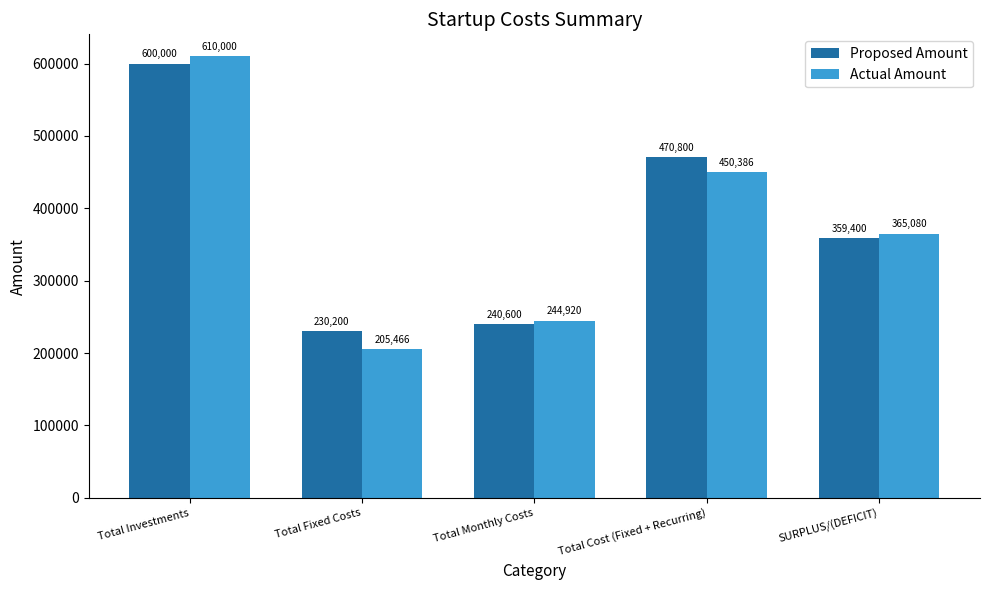

Reading left to right, extract all data points from this chart.

Proposed Amount: Total Investments=600000	Total Fixed Costs=230200	Total Monthly Costs=240600	Total Cost (Fixed + Recurring)=470800	SURPLUS/(DEFICIT)=359400
Actual Amount: Total Investments=610000	Total Fixed Costs=205466	Total Monthly Costs=244920	Total Cost (Fixed + Recurring)=450386	SURPLUS/(DEFICIT)=365080